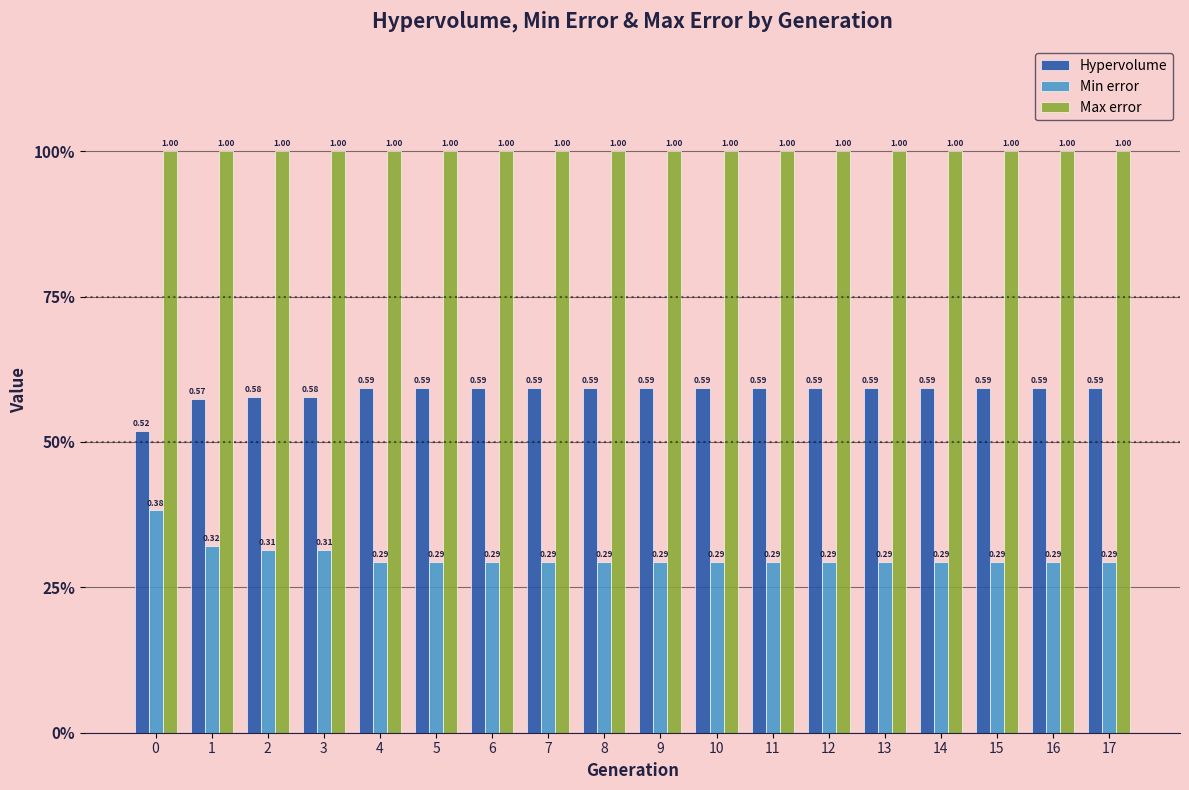

What is the value of the Min error bar at the 9th from the left?

0.3